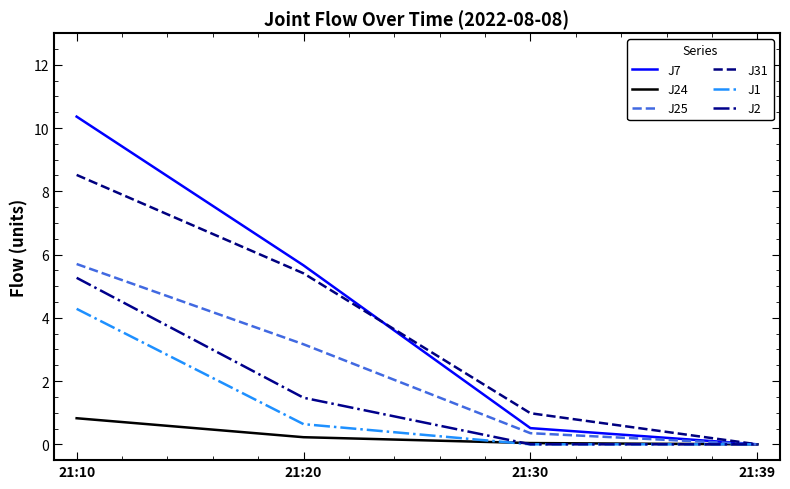

What is the average value of the J25 series?

2.3